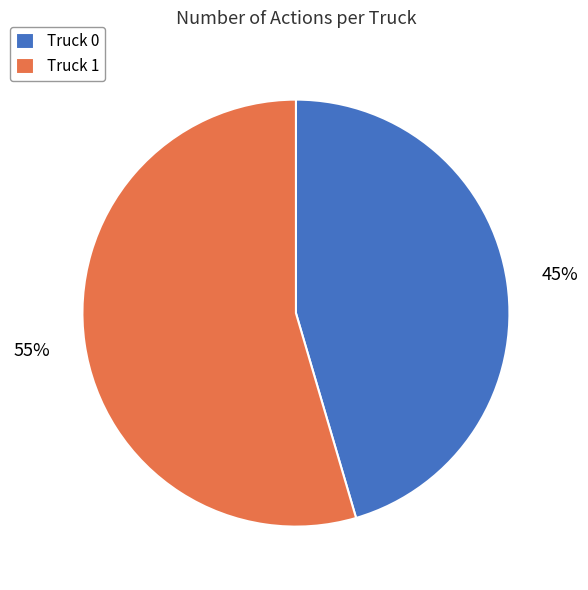

True or false: Truck 0 accounts for 54% of the total.

False